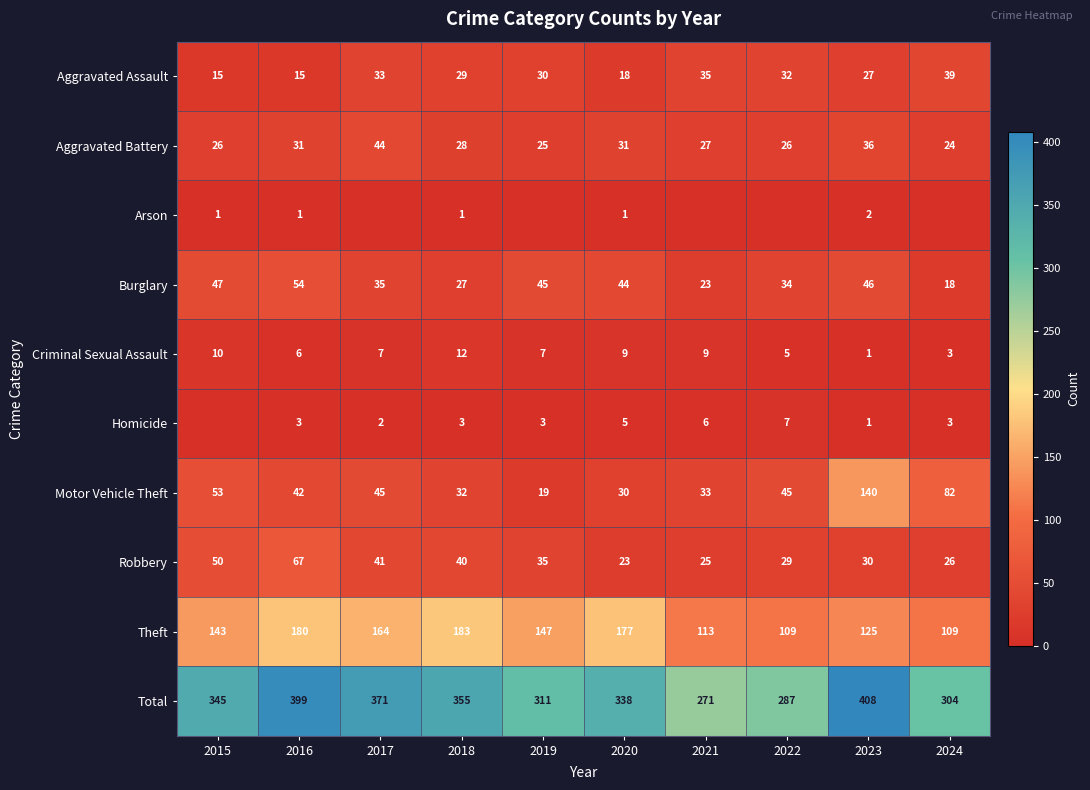

True or false: Criminal Sexual Assault has a value of 9 at 2020.

True